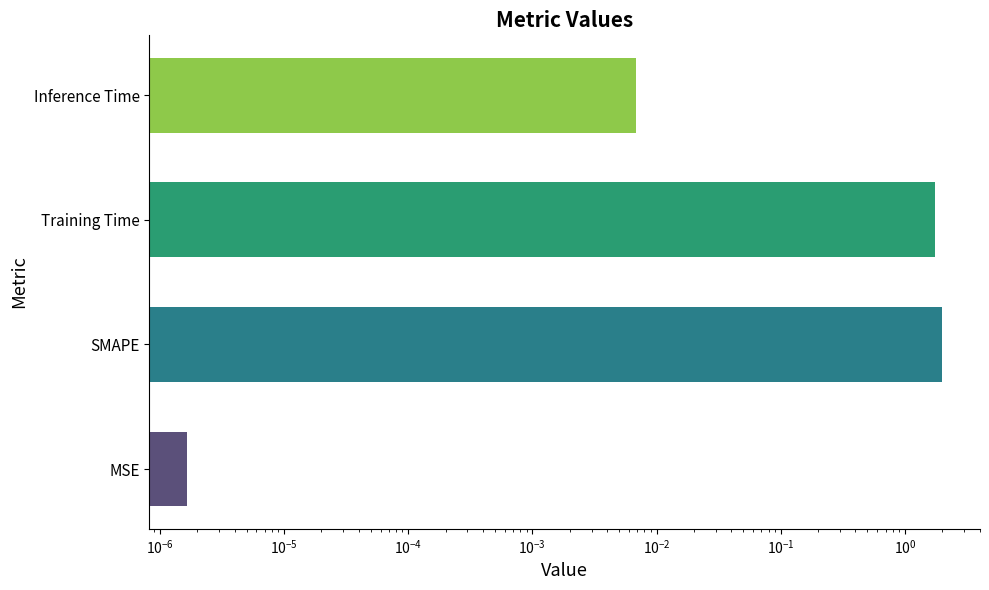

What is the maximum value shown in the chart?

2.0